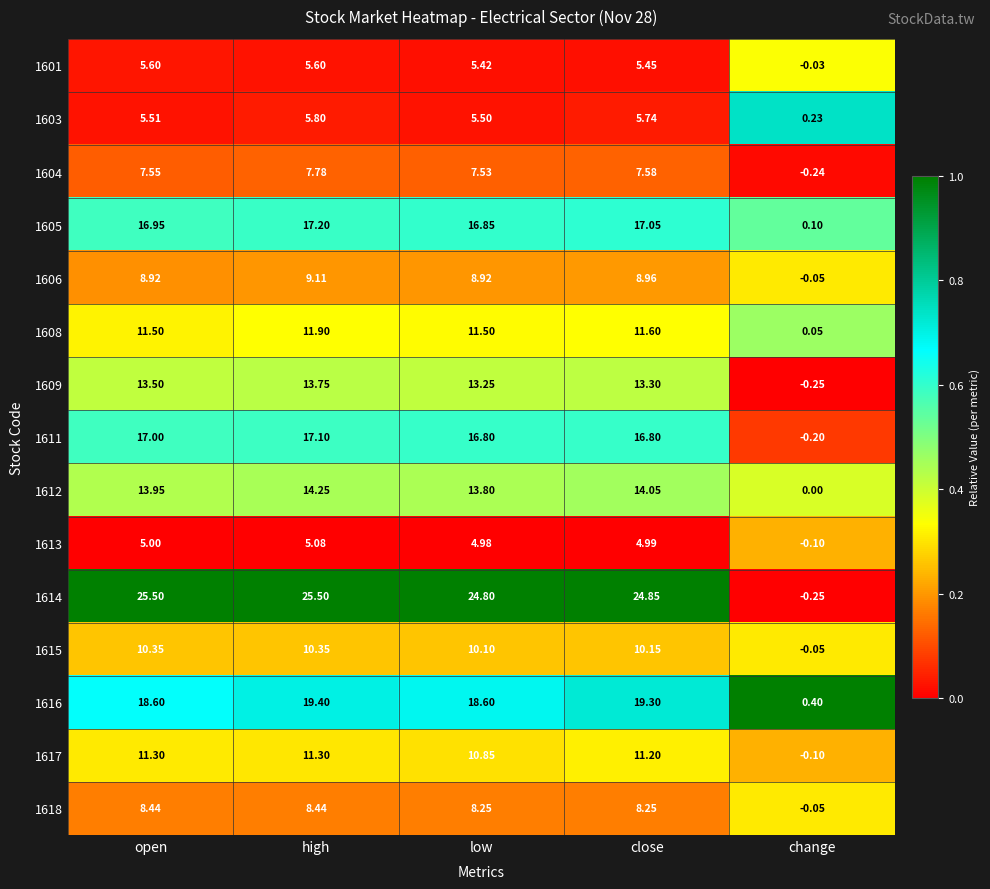

How many categories are shown in the chart?

5